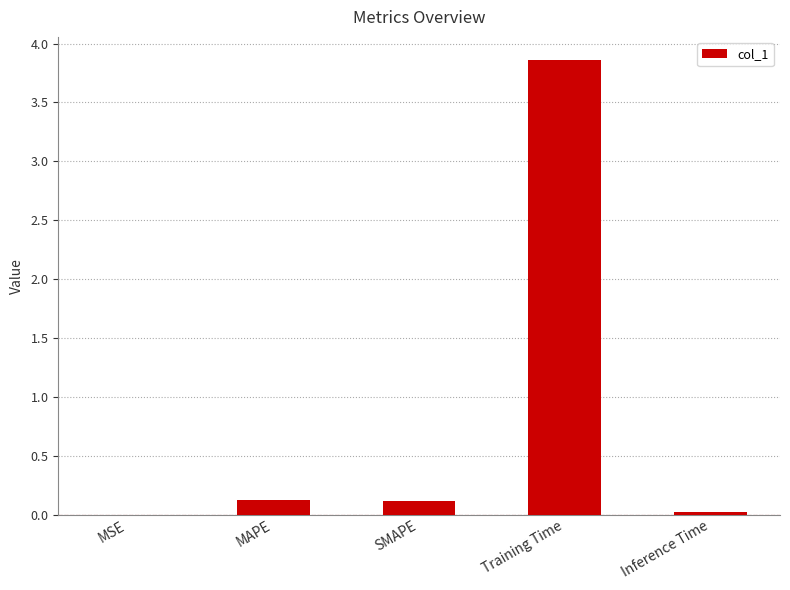

Reading left to right, extract all data points from this chart.

MSE=0.0	MAPE=0.1	SMAPE=0.1	Training Time=3.9	Inference Time=0.0